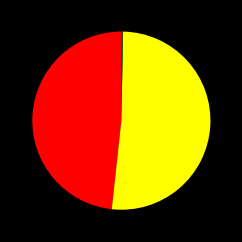

Is there any slice that represents more than half of the pie?

Yes